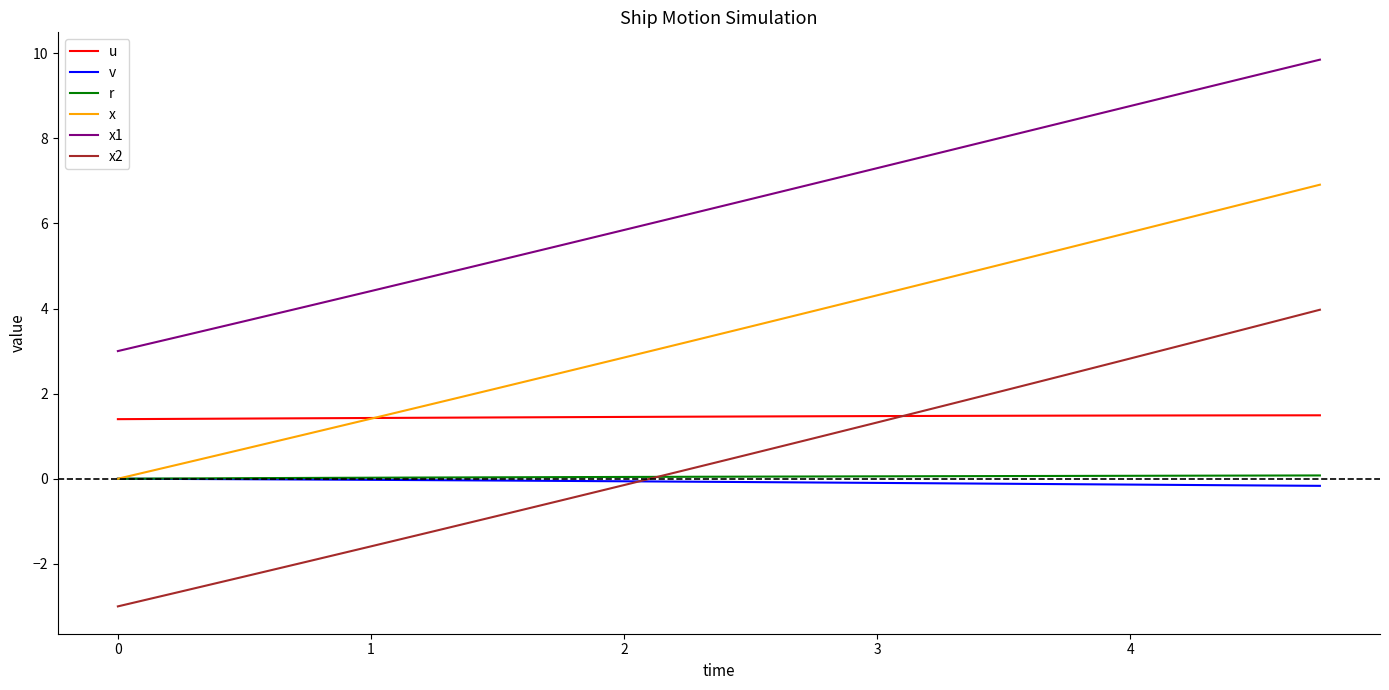

Which series has the widest spread of values?

x2